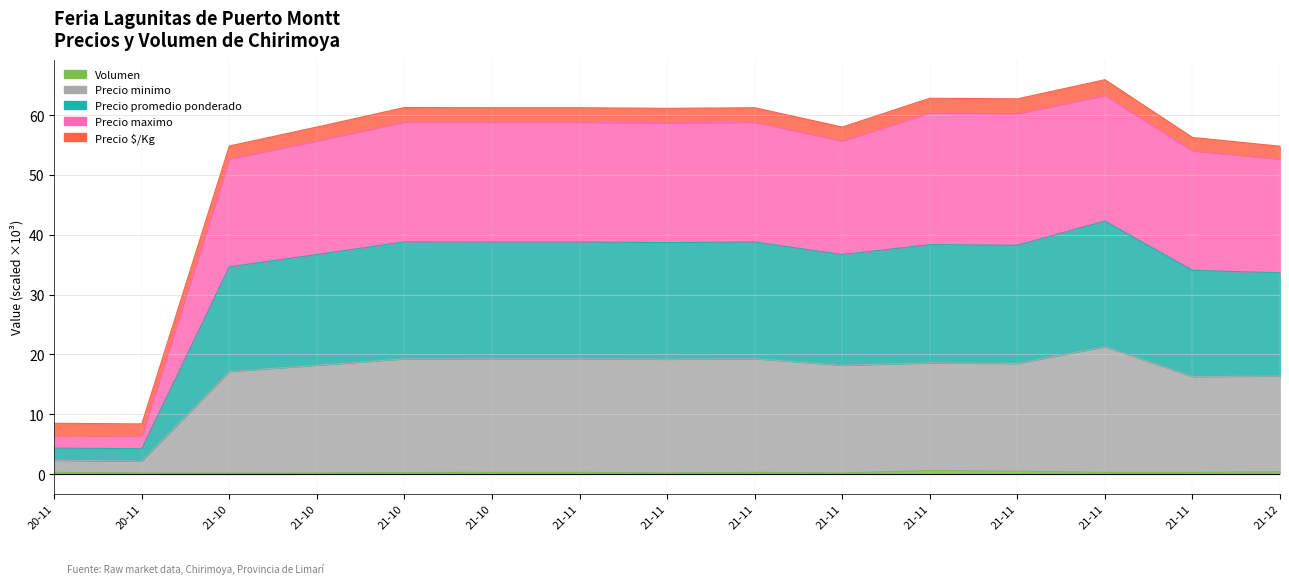

How many data points does each series have?

15